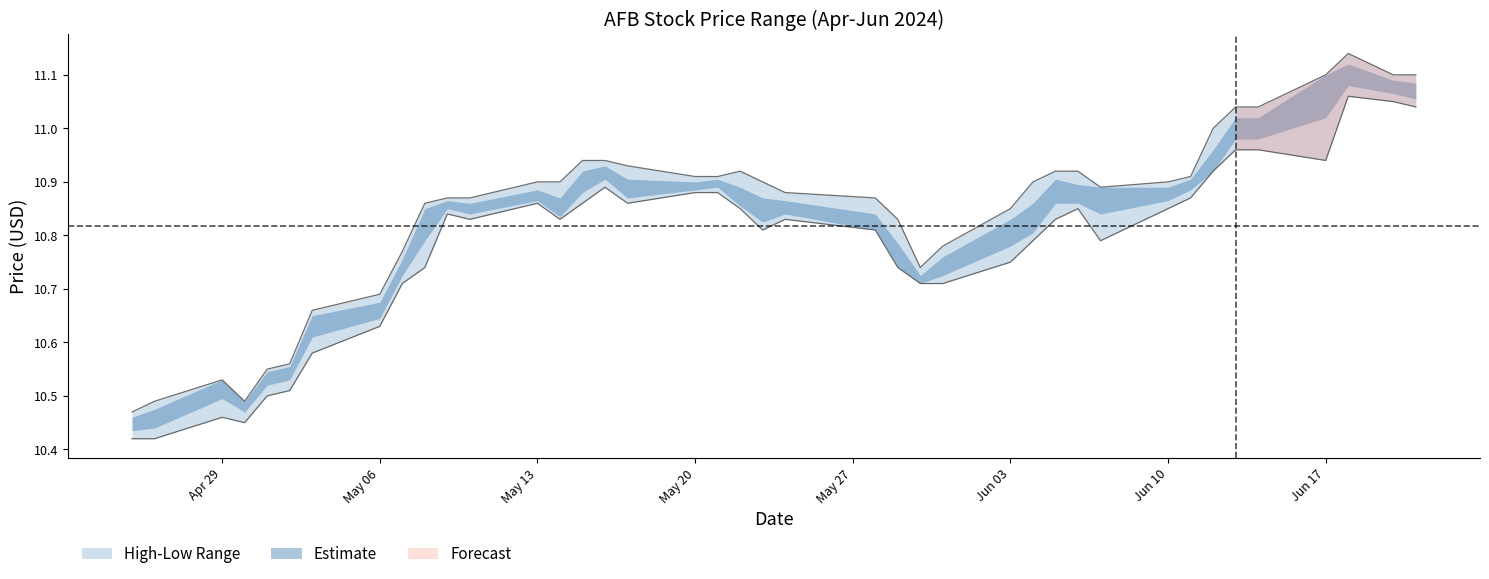

In High, how many points are lower than both neighbors (excluding endpoints)?

3